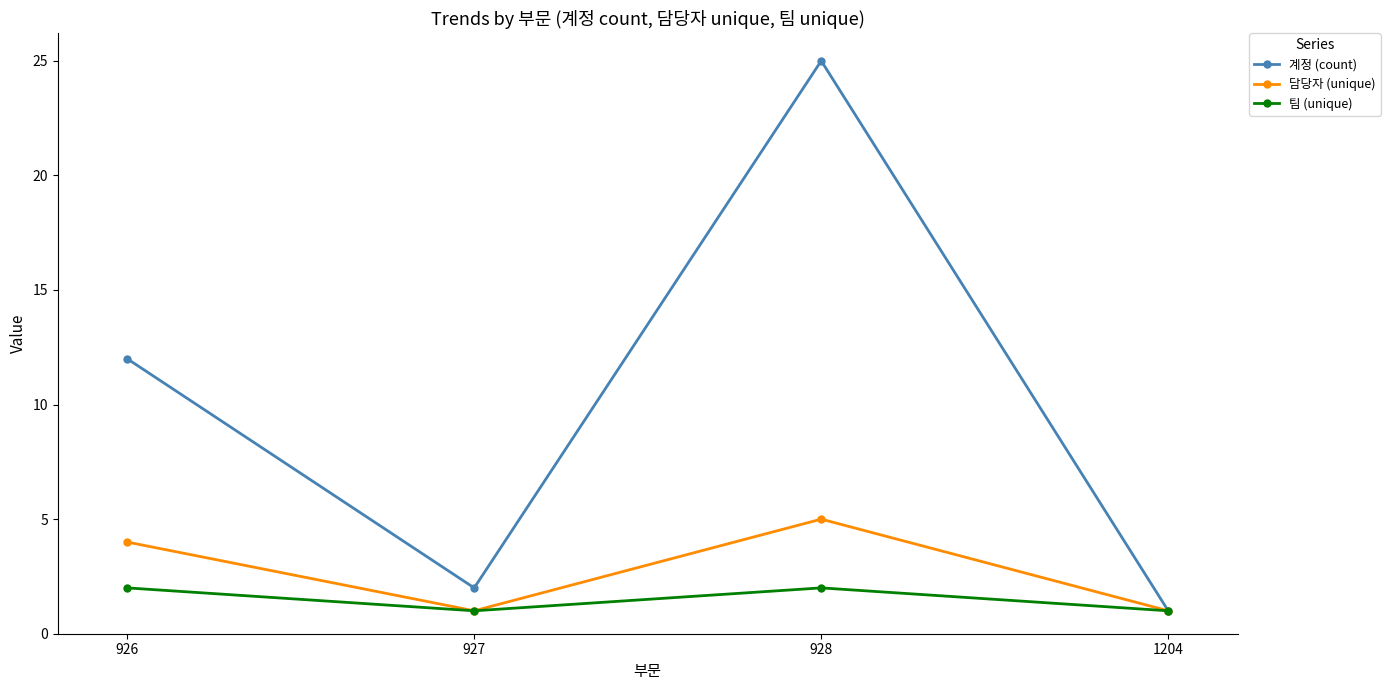

Which series has the widest spread of values?

계정 (count)